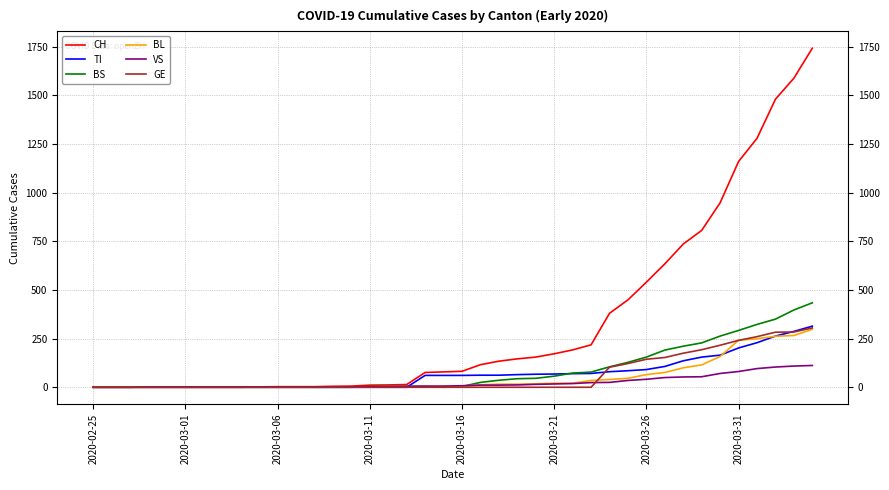

Which series has the largest total across all categories?

CH